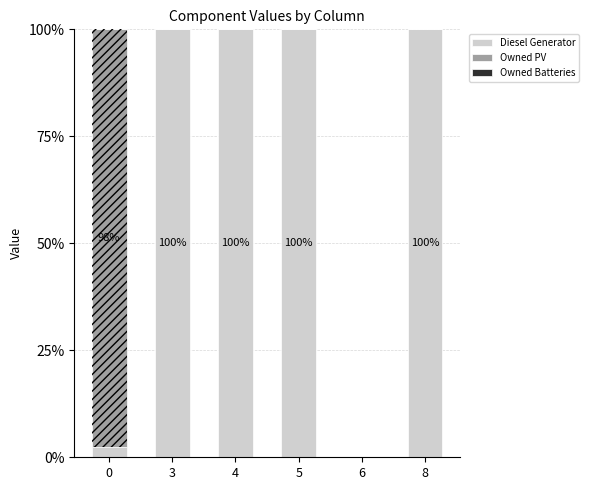

What is the total value across all series at 4?

100.0